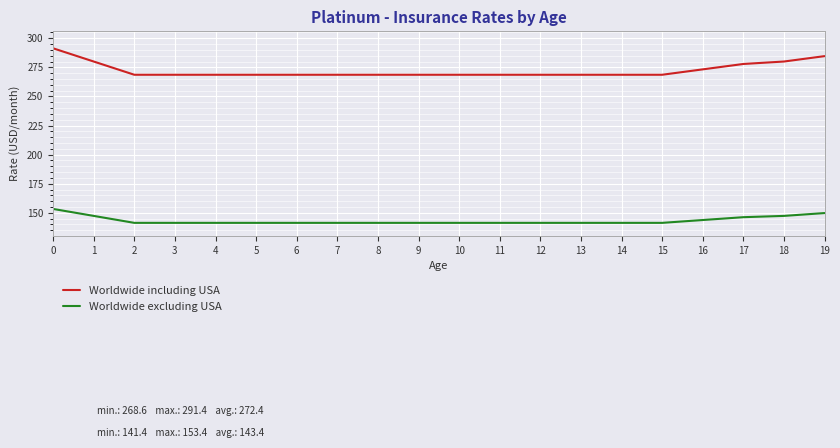

What is the spread (max minus min) of values at 18?

132.6